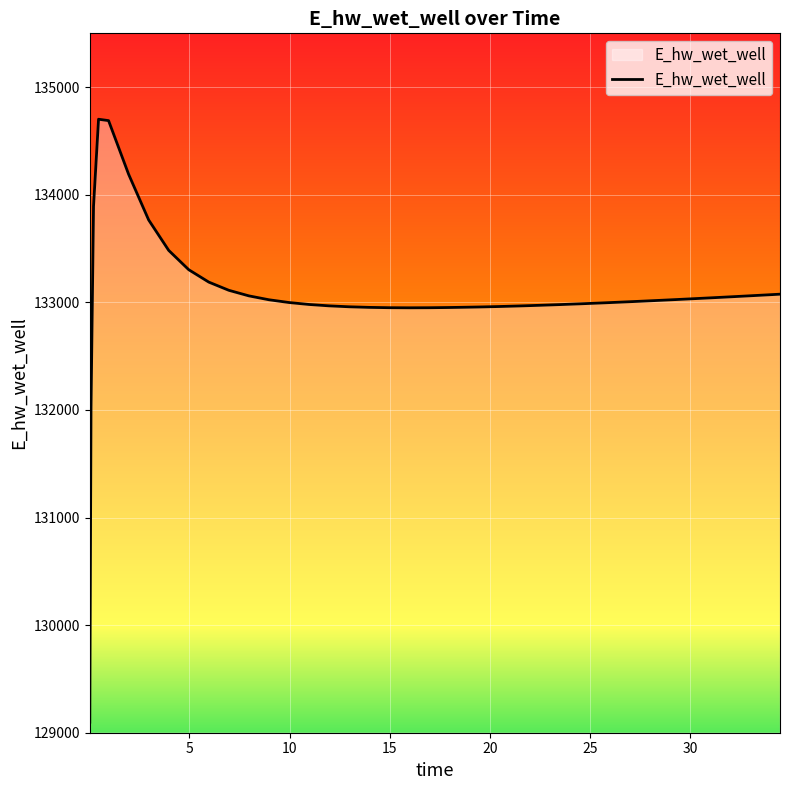

What is the difference between the maximum and minimum values?

5603.9